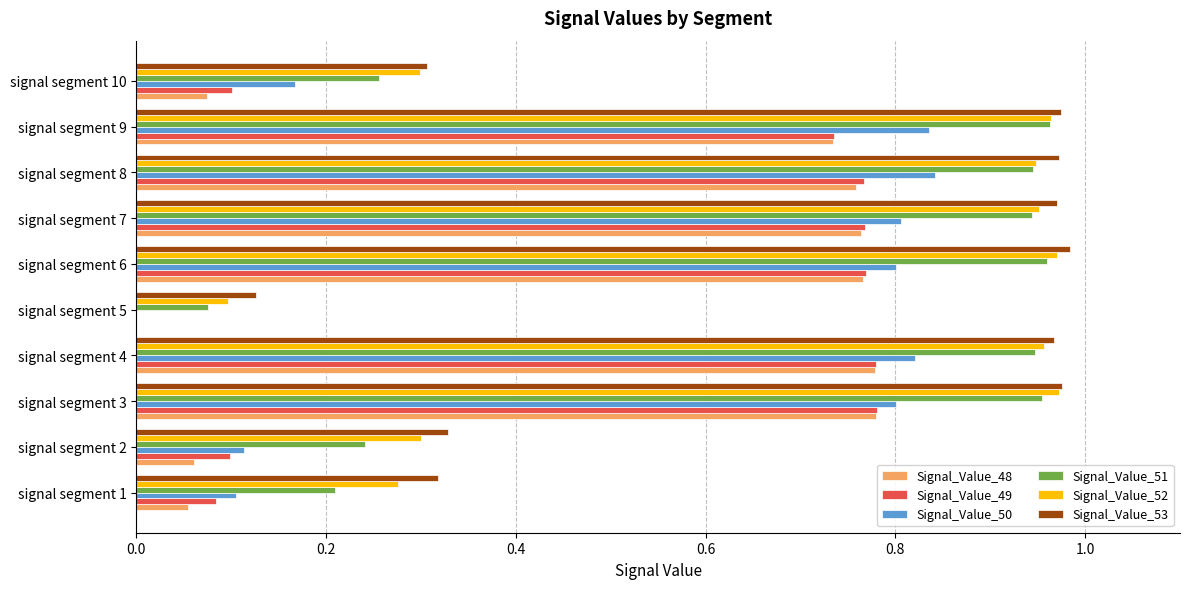

What is the sum of all Signal_Value_50 values?

5.3